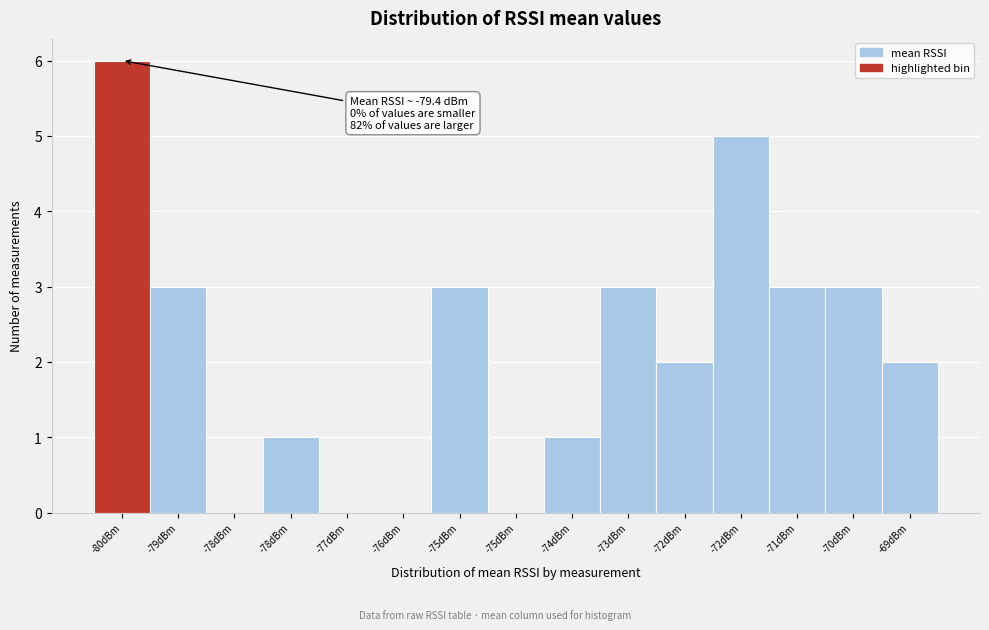

How many series are shown in this chart?

1